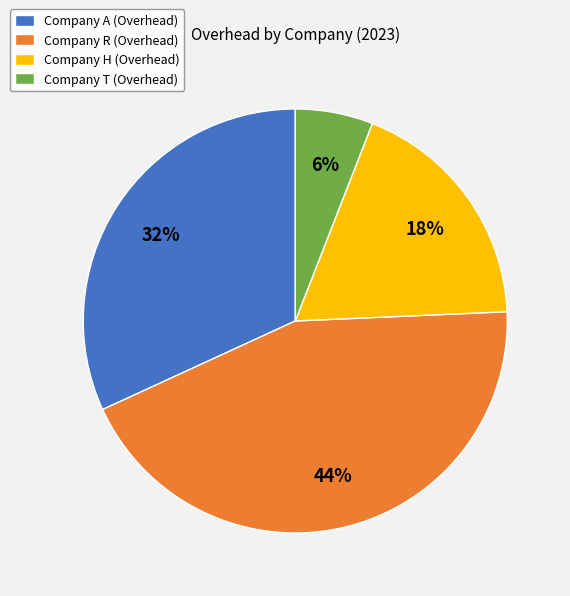

Which has a higher value, Company A (Overhead) or Company R (Overhead)?

Company R (Overhead)